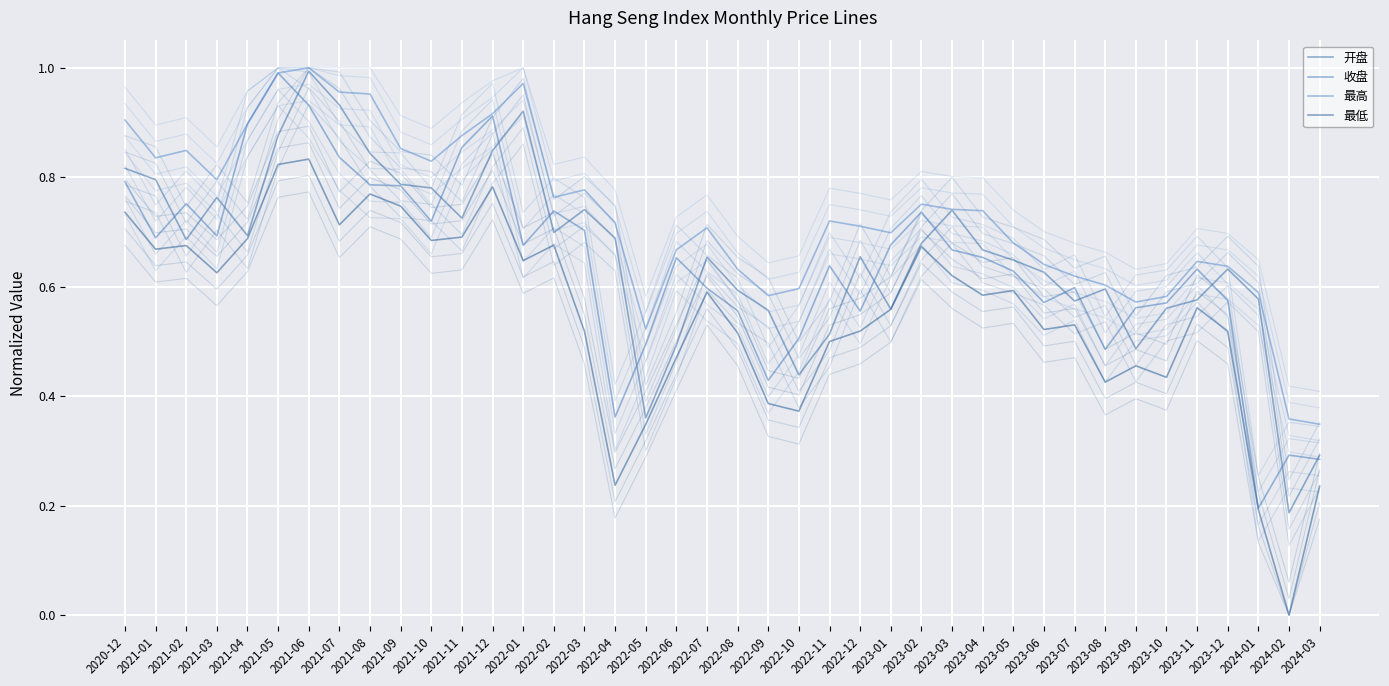

True or false: 开盘 and 最低 intersect in this chart.

False